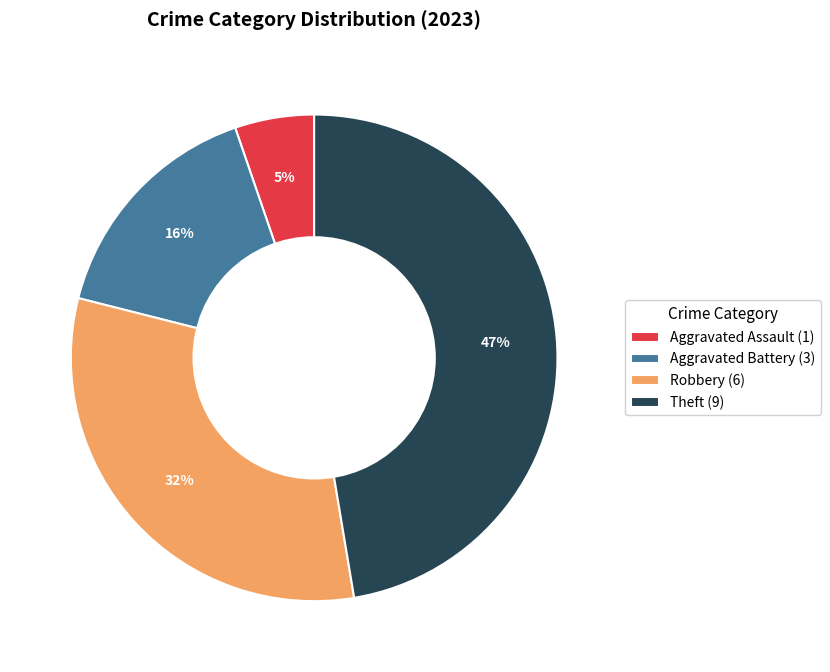

Which has a higher value, Robbery (6) or Theft (9)?

Theft (9)